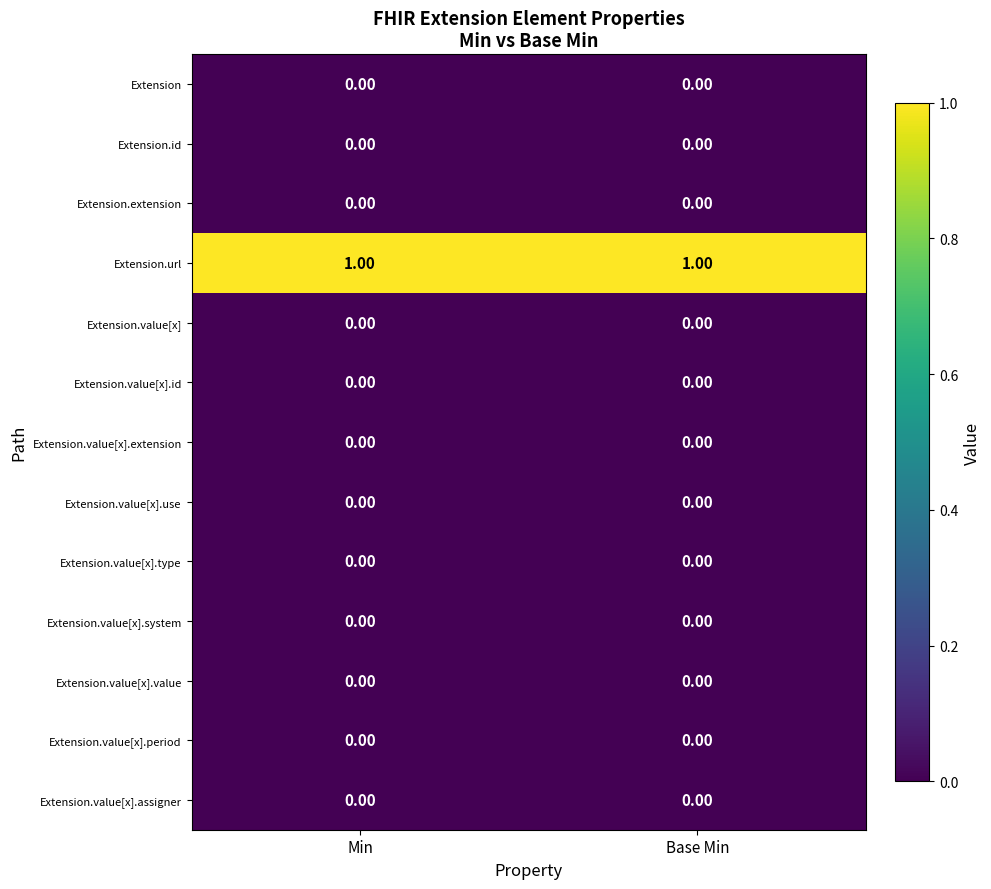

At how many categories does at least one series exceed 0?

2